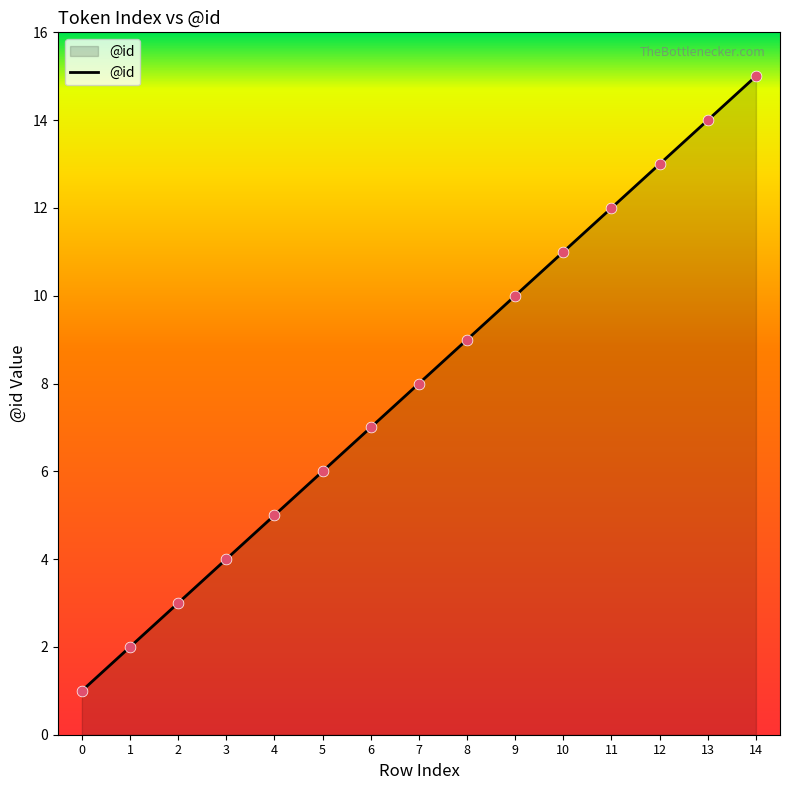

What is the ratio of the value at 5 to the value at 1?

3.0